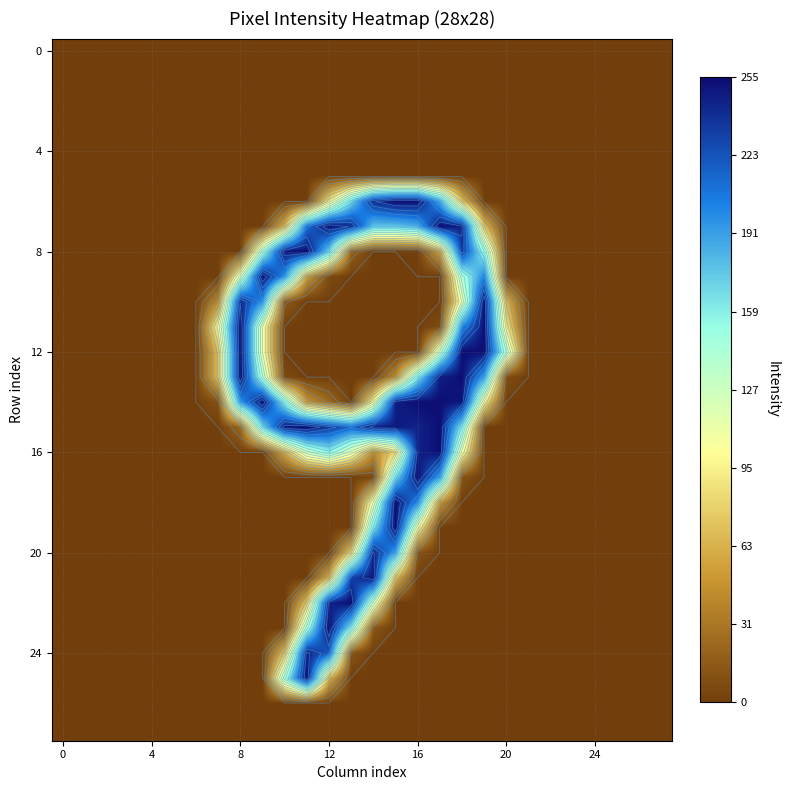

Between 26 and 22, which is larger?

26